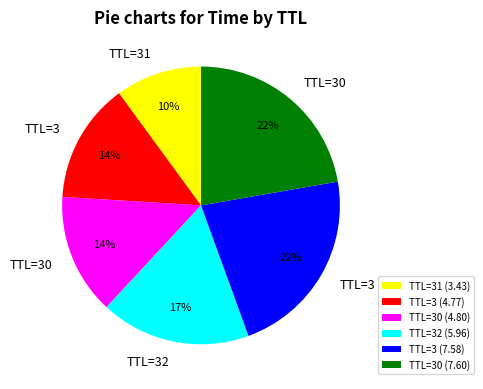

Do TTL=3 (4.77) and TTL=31 (3.43) together represent more than half of the pie?

No